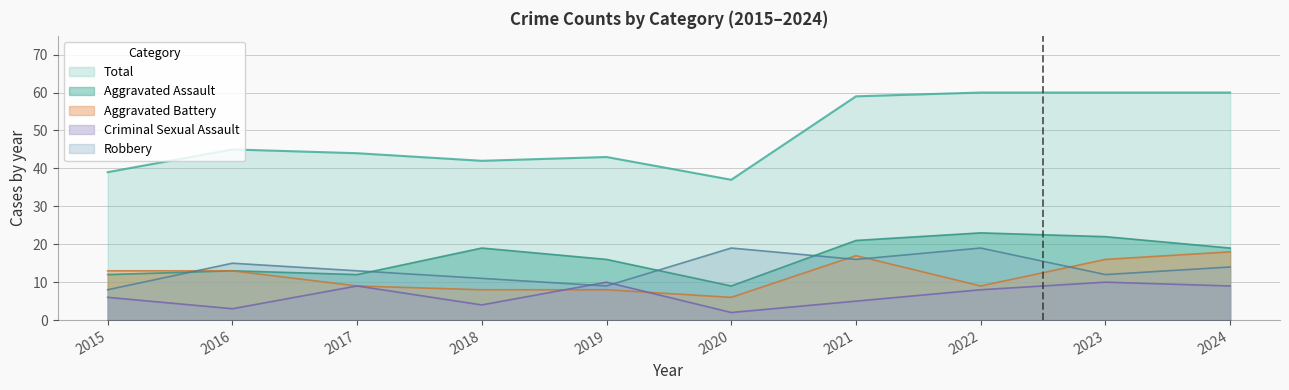

What is the approximate value of Aggravated Assault at 2019, to the nearest 10?

20